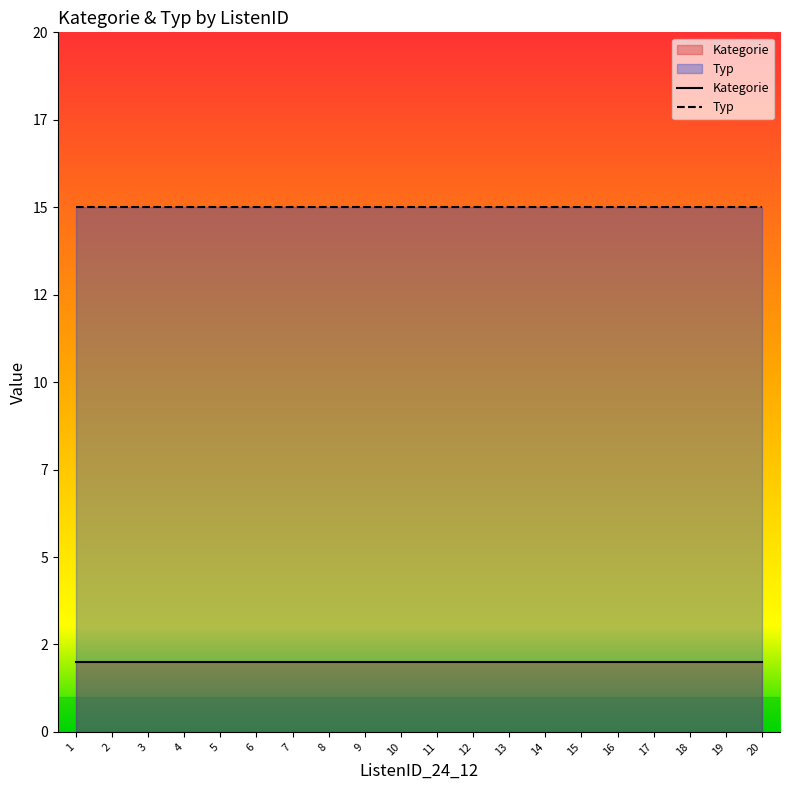

What is the spread (max minus min) of values at 20?

13